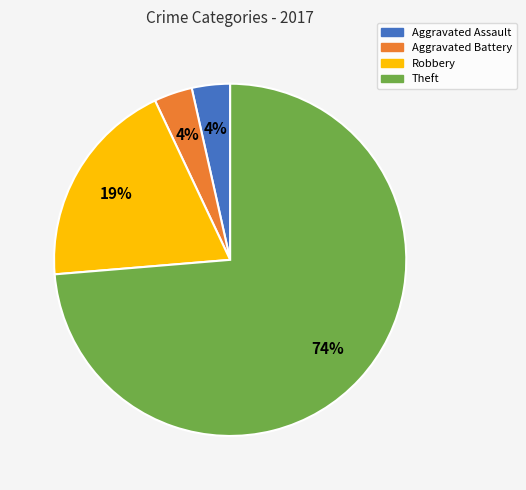

Is there a majority slice in this chart?

Yes